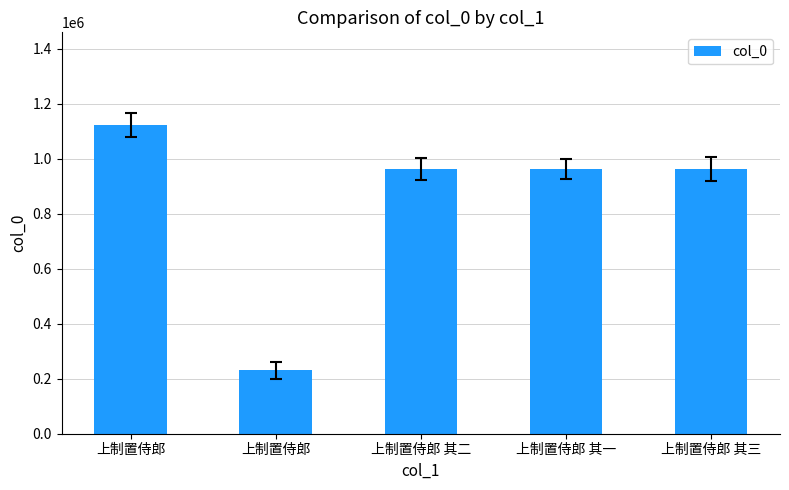

How many categories are shown in the chart?

5